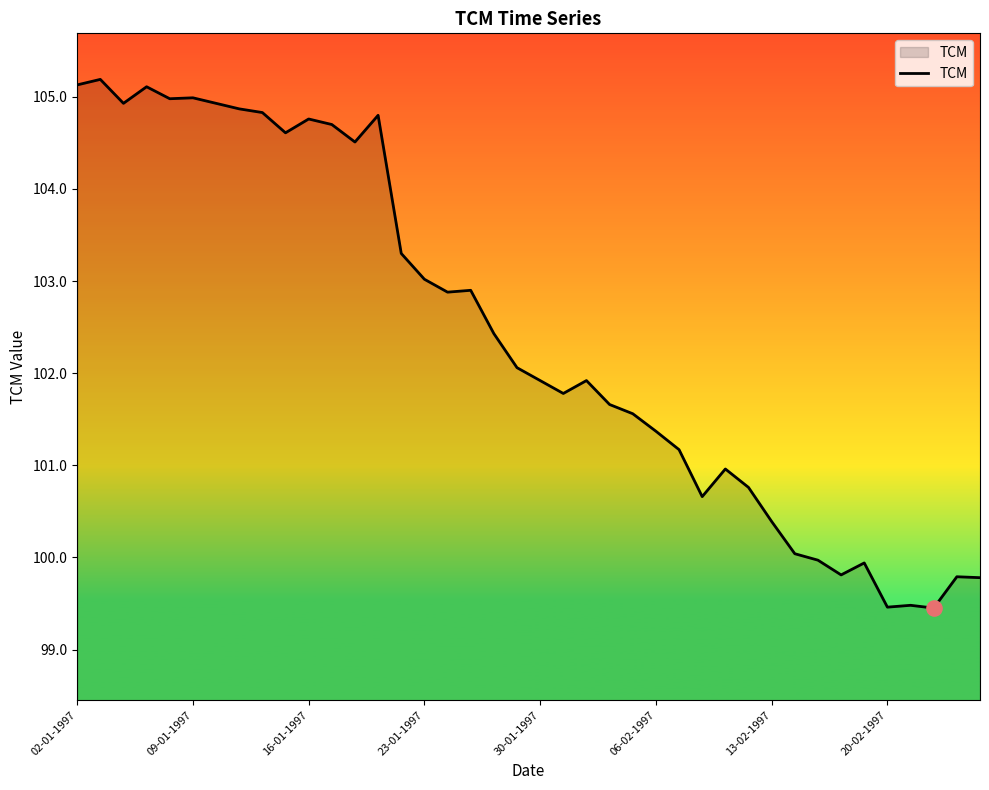

What is the minimum value shown in the chart?

99.5